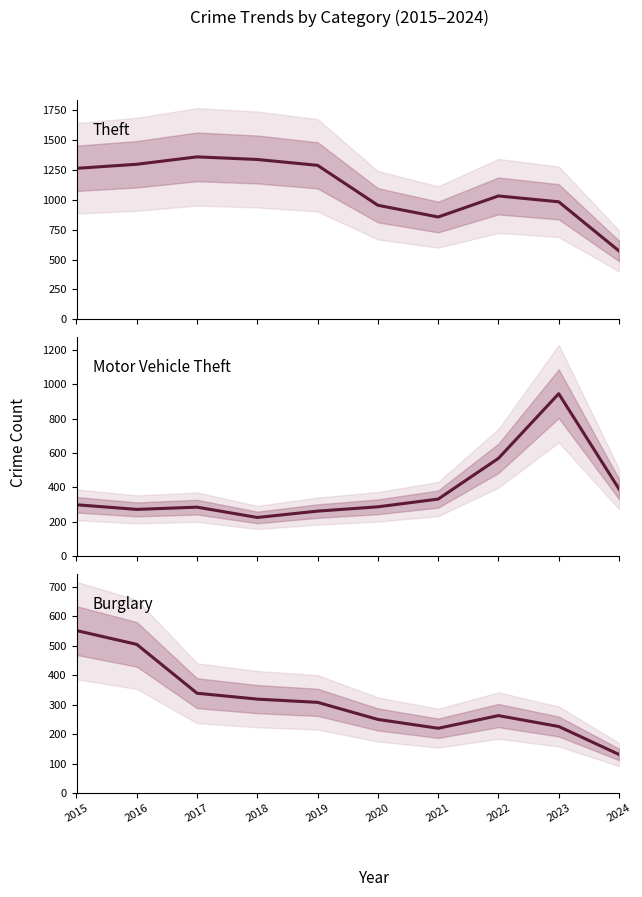

What is the approximate value of Motor Vehicle Theft at 2017, to the nearest 10?

280